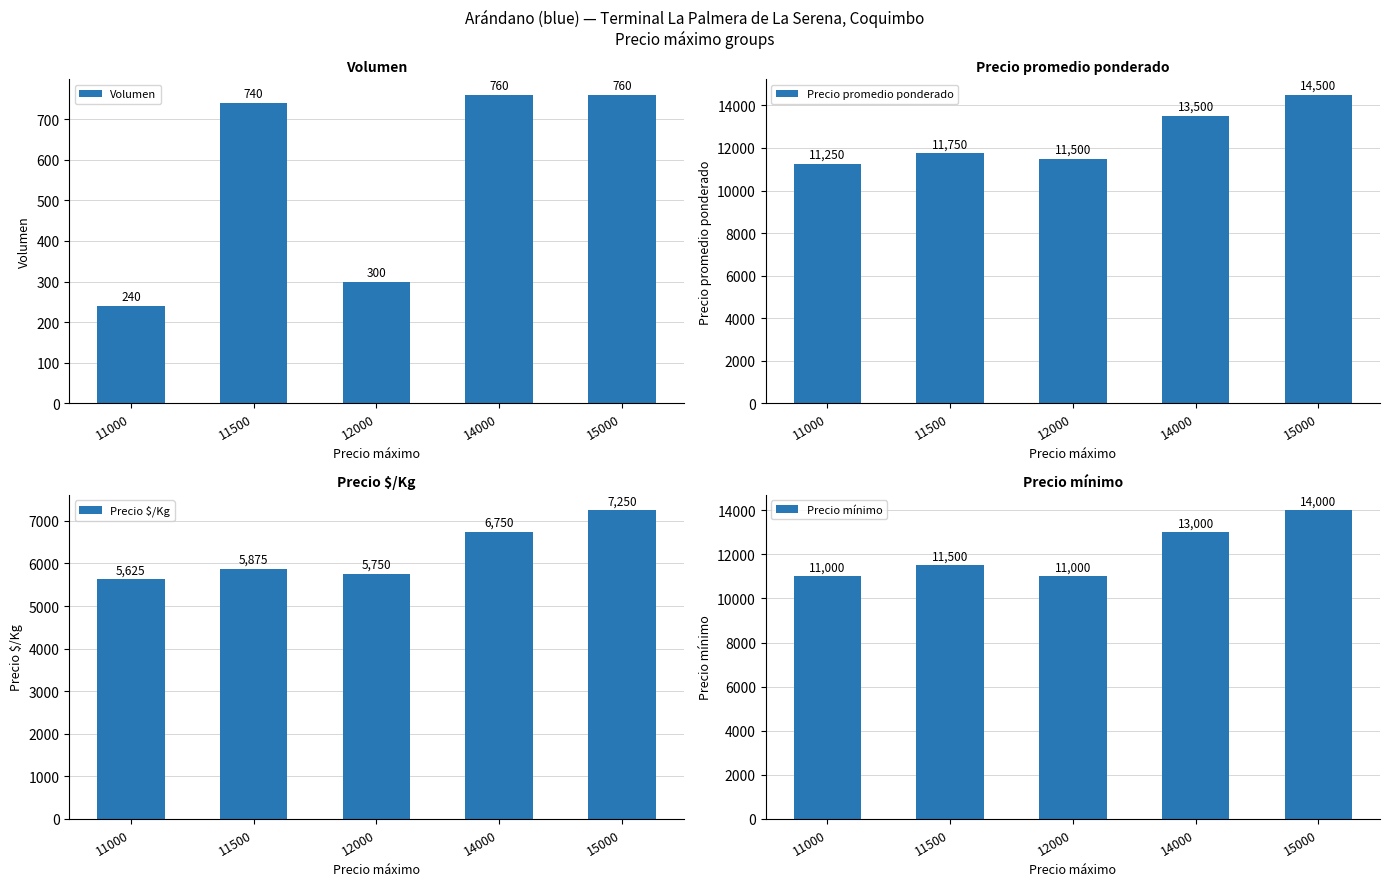

Which series changed the most between 11000 and 14000?

Precio promedio ponderado